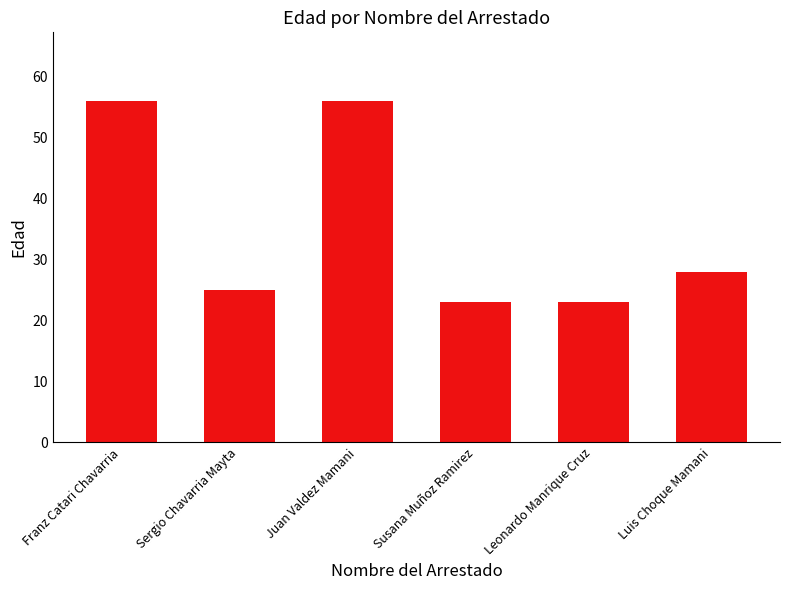

Reading left to right, list all the values displayed in this chart.

Franz Catari Chavarria=56	Sergio Chavarria Mayta=25	Juan Valdez Mamani=56	Susana Muñoz Ramirez=23	Leonardo Manrique Cruz=23	Luis Choque Mamani=28